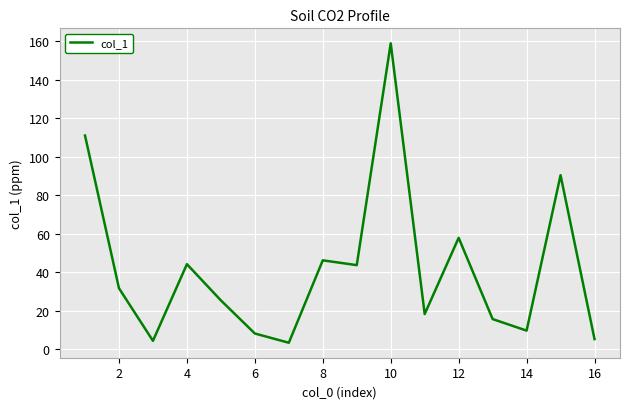

True or false: the data has more than 2 interior local peaks.

True